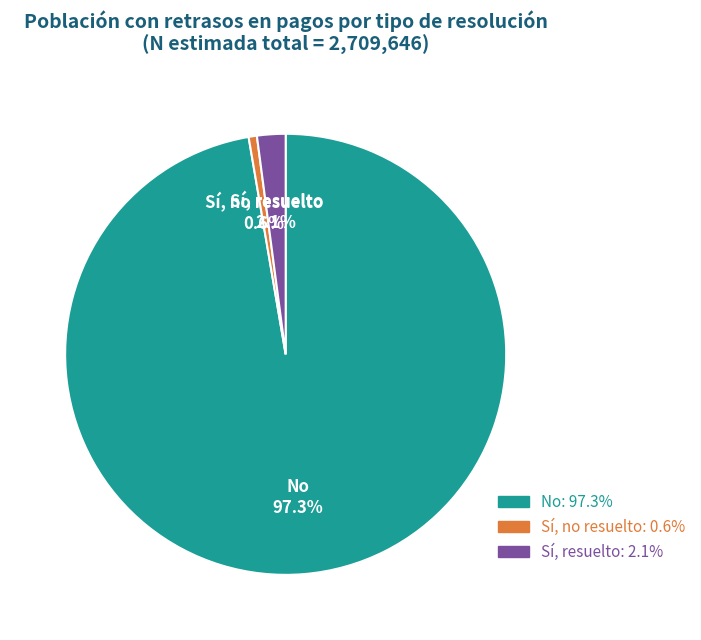

True or false: Sí, resuelto accounts for 2% of the total.

True